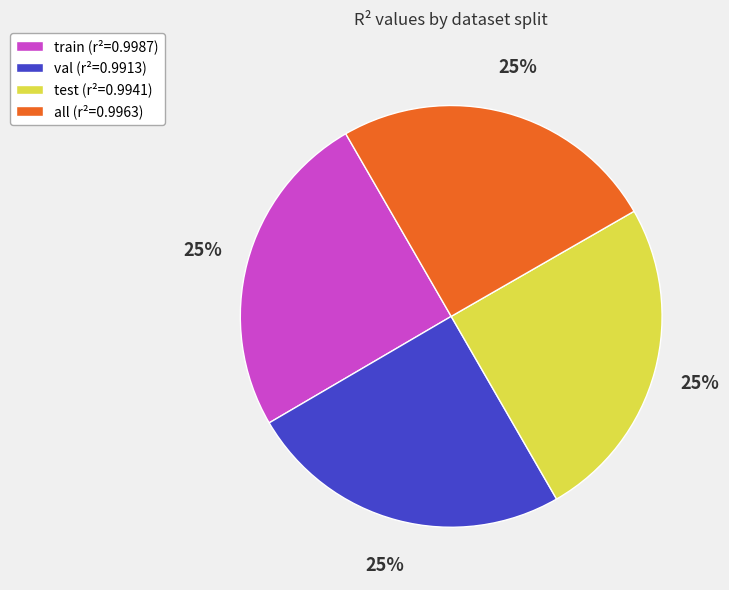

Is there any slice that represents more than half of the pie?

No